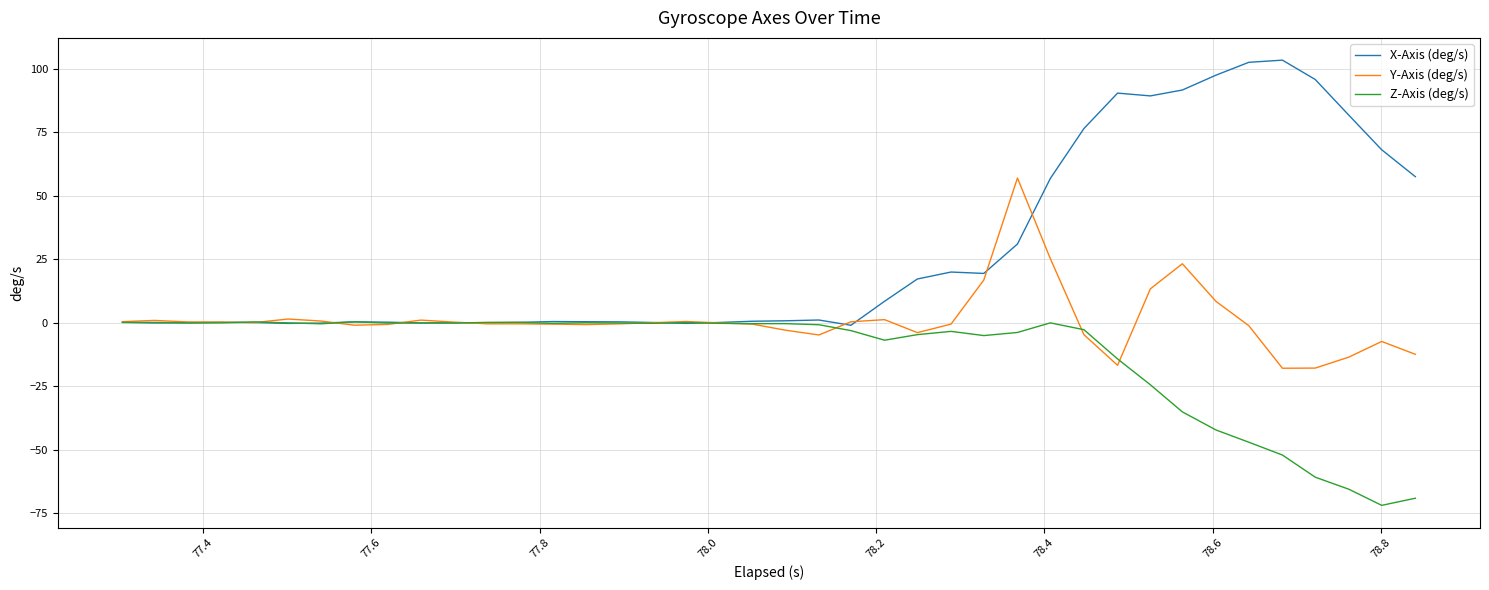

List the series in order of their peak value, highest first.

X-Axis (deg/s), Y-Axis (deg/s), Z-Axis (deg/s)